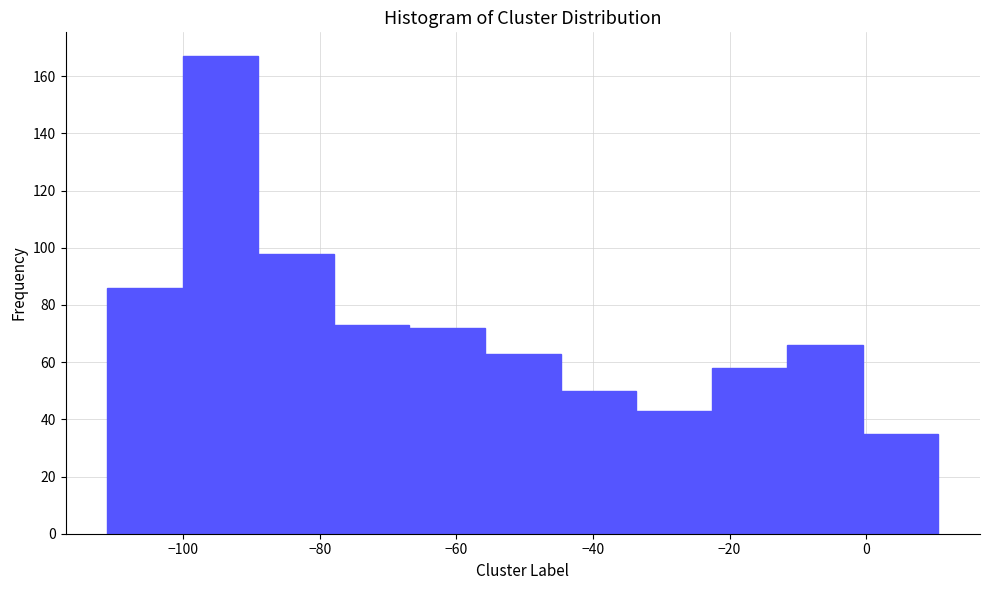

Which range on the x-axis has the tallest bar?

-100 to -88